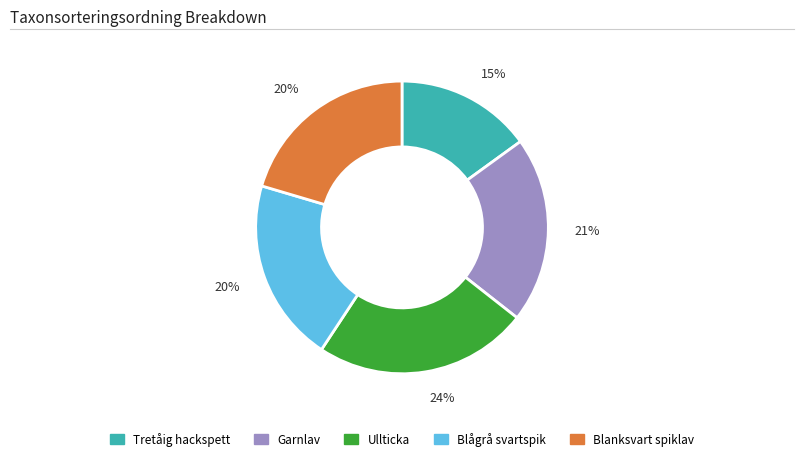

To the nearest percent, what is the average slice percentage?

20%